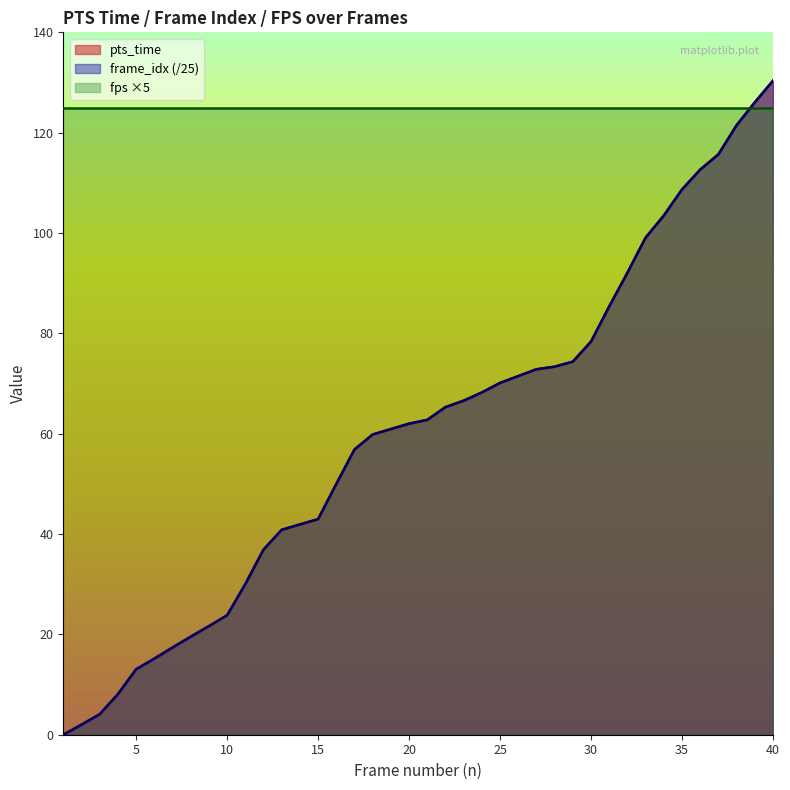

What is the greatest value displayed?

130.4